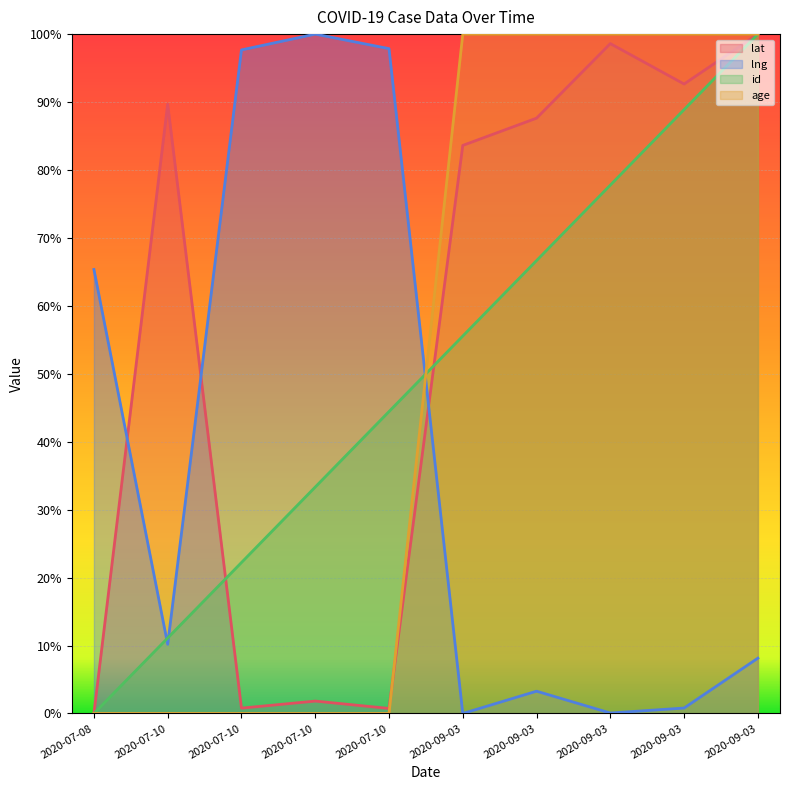

Reading right to left, list all the values displayed in this chart.

lat: 2020-09-03=100.0	2020-09-03=92.7	2020-09-03=98.6	2020-09-03=87.6	2020-09-03=83.6	2020-07-10=0.7	2020-07-10=1.8	2020-07-10=0.8	2020-07-10=89.7	2020-07-08=0.0
lng: 2020-09-03=8.1	2020-09-03=0.8	2020-09-03=0.1	2020-09-03=3.3	2020-09-03=0.0	2020-07-10=97.9	2020-07-10=100.0	2020-07-10=97.7	2020-07-10=10.2	2020-07-08=65.4
id: 2020-09-03=100.0	2020-09-03=88.9	2020-09-03=77.8	2020-09-03=66.7	2020-09-03=55.6	2020-07-10=44.4	2020-07-10=33.3	2020-07-10=22.2	2020-07-10=11.1	2020-07-08=0.0
age: 2020-09-03=100.0	2020-09-03=100.0	2020-09-03=100.0	2020-09-03=100.0	2020-09-03=100.0	2020-07-10=0.0	2020-07-10=0.0	2020-07-10=0.0	2020-07-10=0.0	2020-07-08=0.0